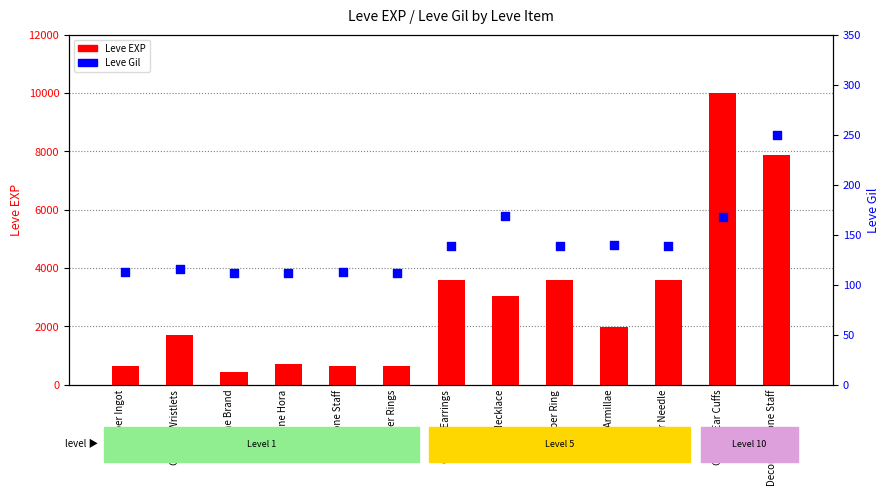

What are all the series names shown in the legend?

Leve EXP, Leve Gil